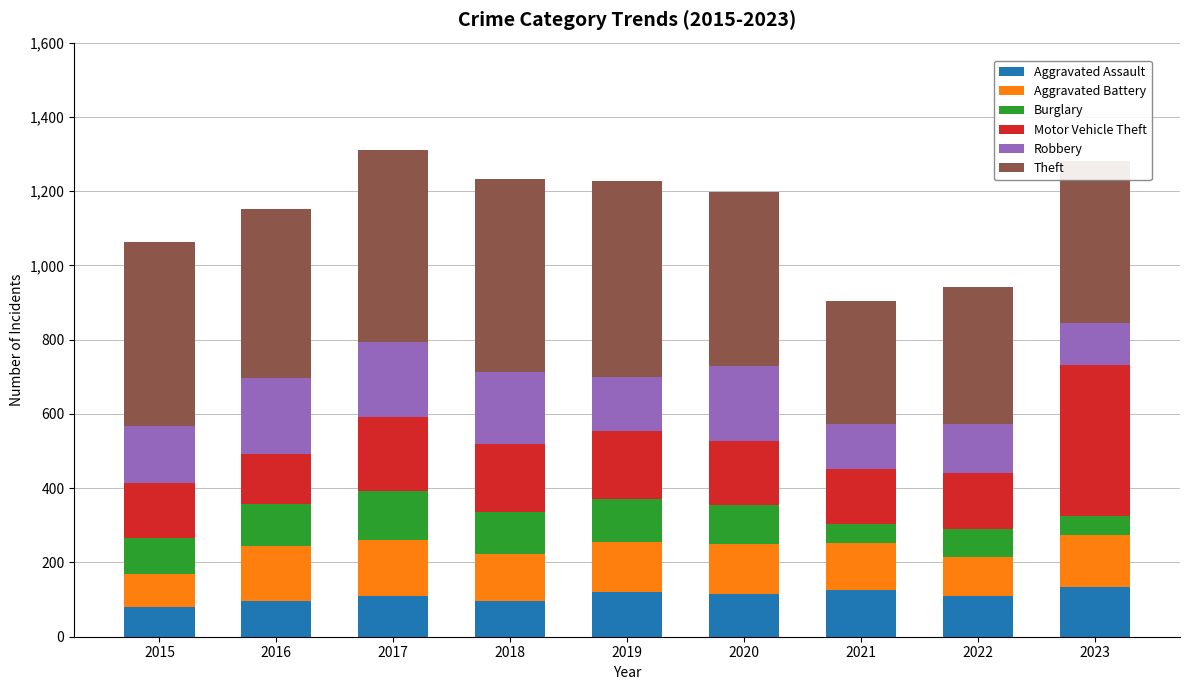

What is the total value across all series at 2021?

904